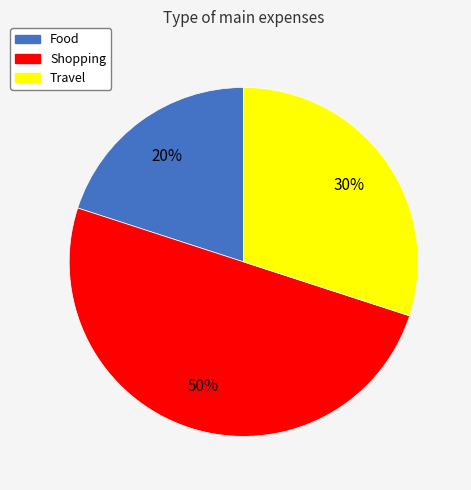

Does Food represent more than half of the total?

No